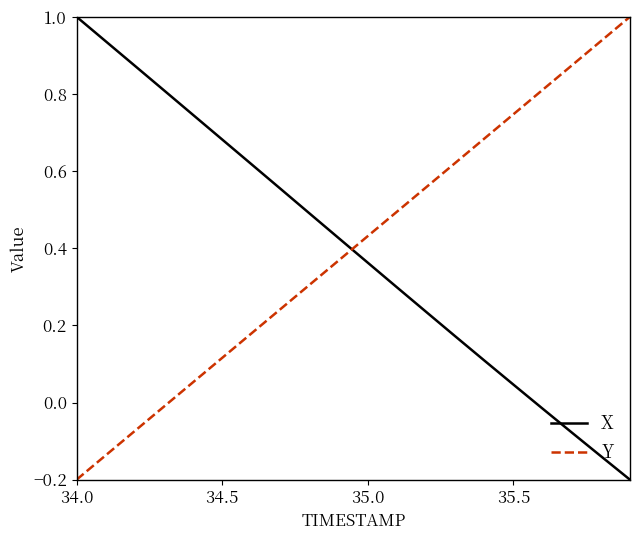

What is the difference between the maximum and minimum values in the X series?

1.2